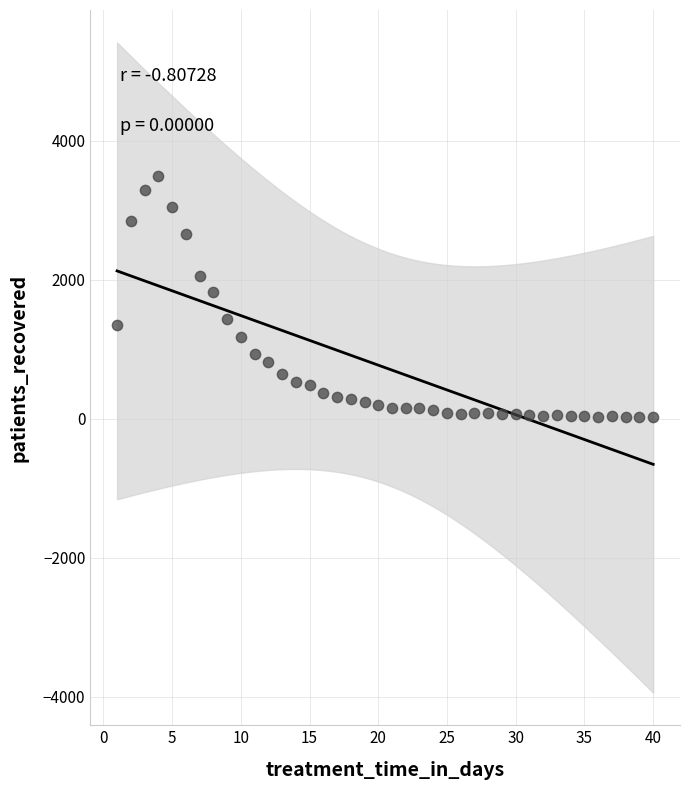

What is the range of X values (max minus min)?

39